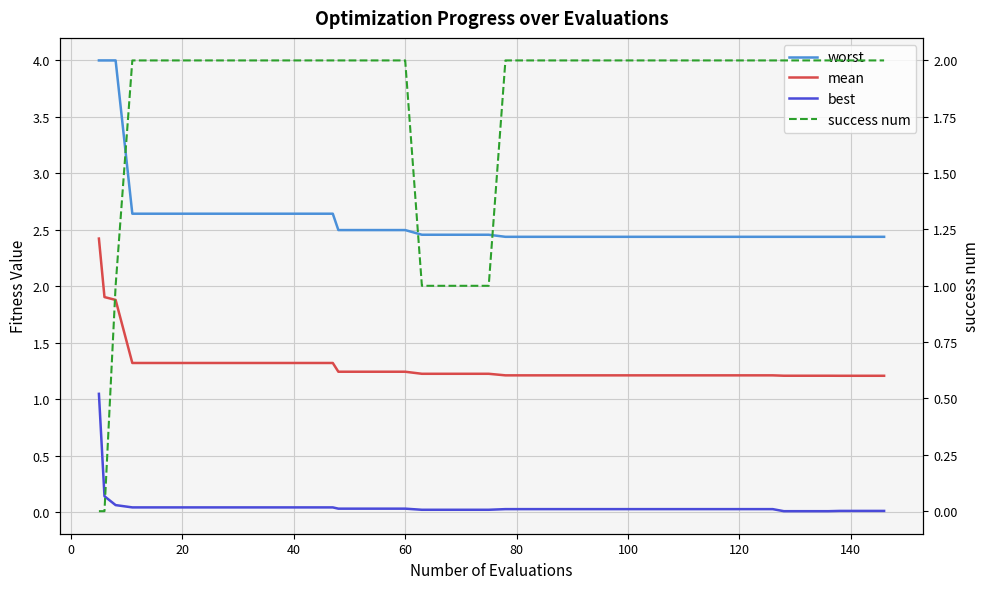

The value of mean at 17 is 0.7. True or false?

False